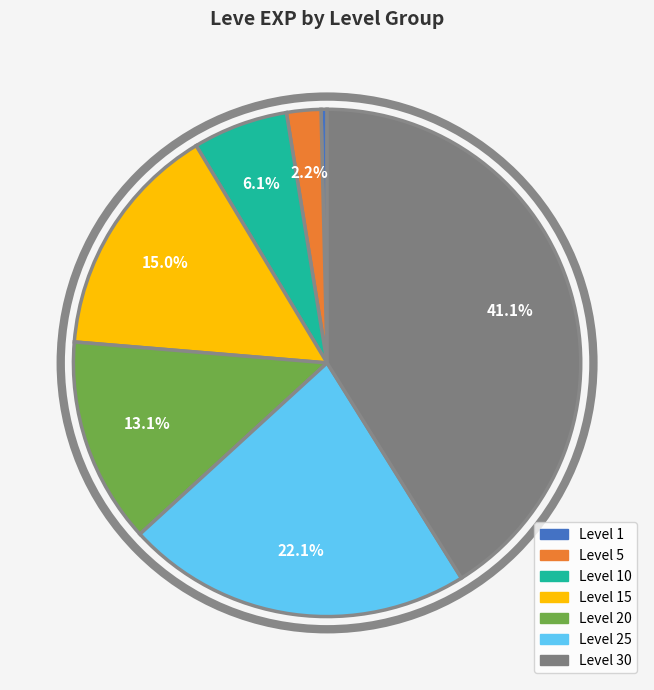

Does any single category account for the majority?

No